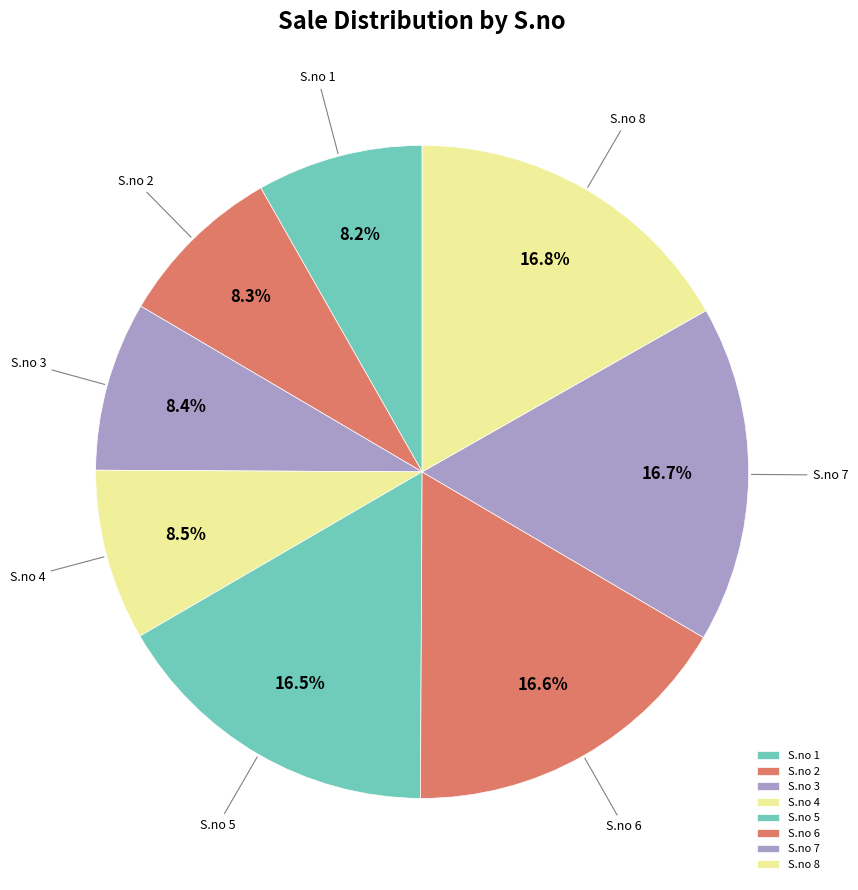

Approximately how many times larger is the value at S.no 1 compared to S.no 6?

0.5